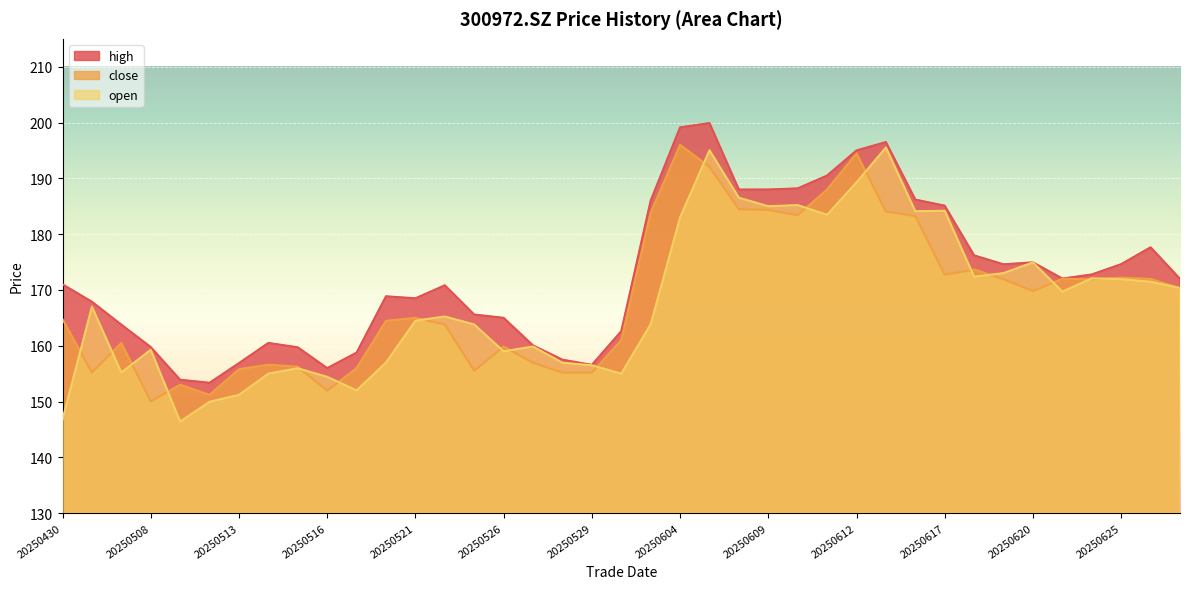

Which series changed the most between 20250521 and 20250527?

high